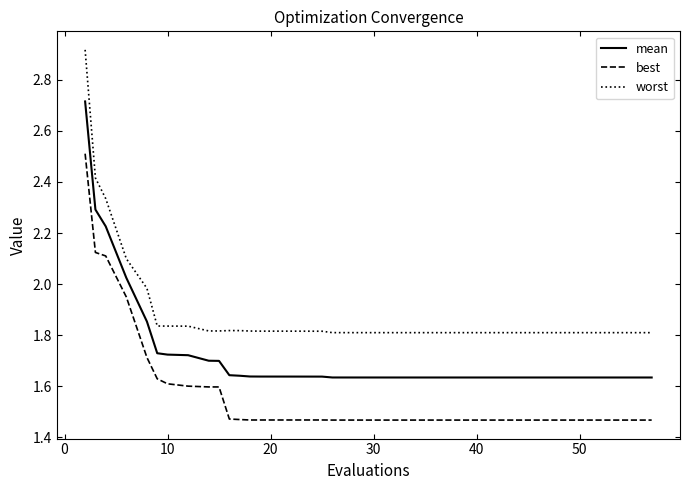

What is the difference between the maximum and minimum values in the worst series?

1.1